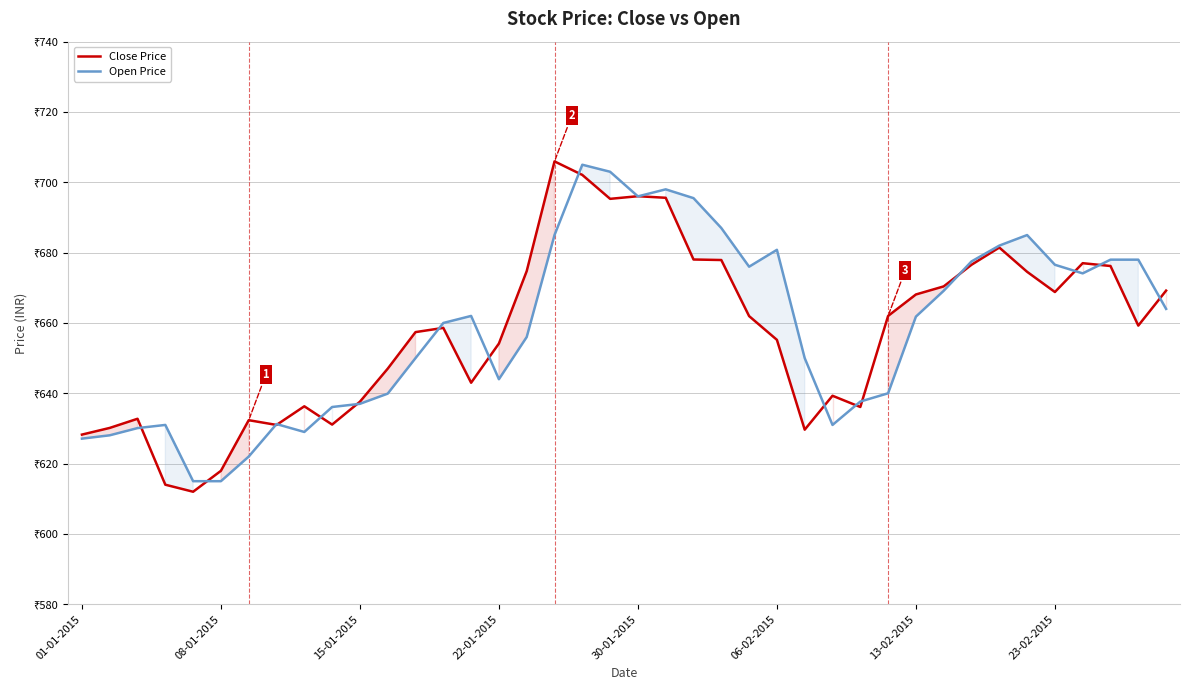

What are all the series names shown in the legend?

Close Price, Open Price